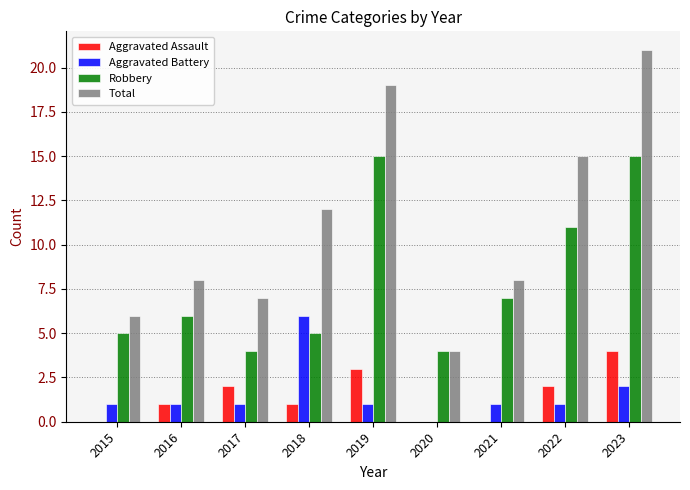

The Total series shows 8 at 2016. True or false?

True